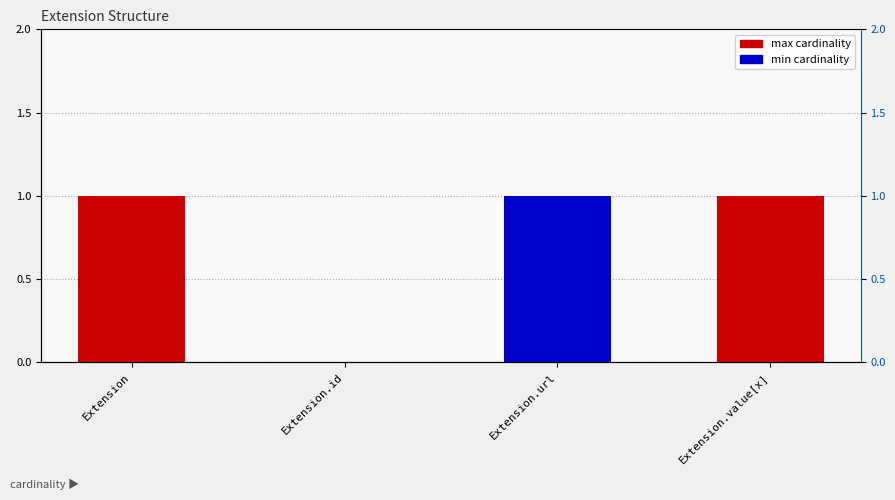

What is the approximate value of min cardinality at Extension.url?

1